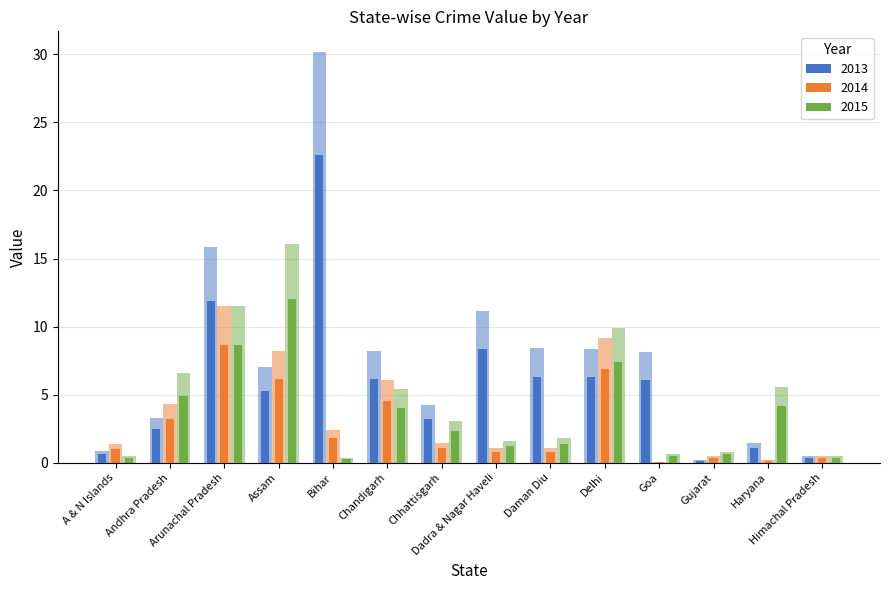

What is the difference between the 2015 values at Delhi and Bihar?

9.5